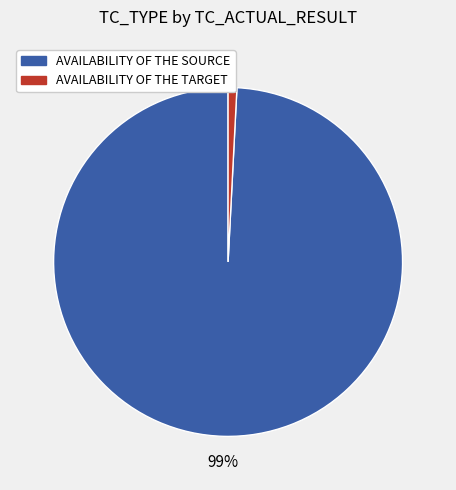

To the nearest percent, what is the average slice percentage?

50%